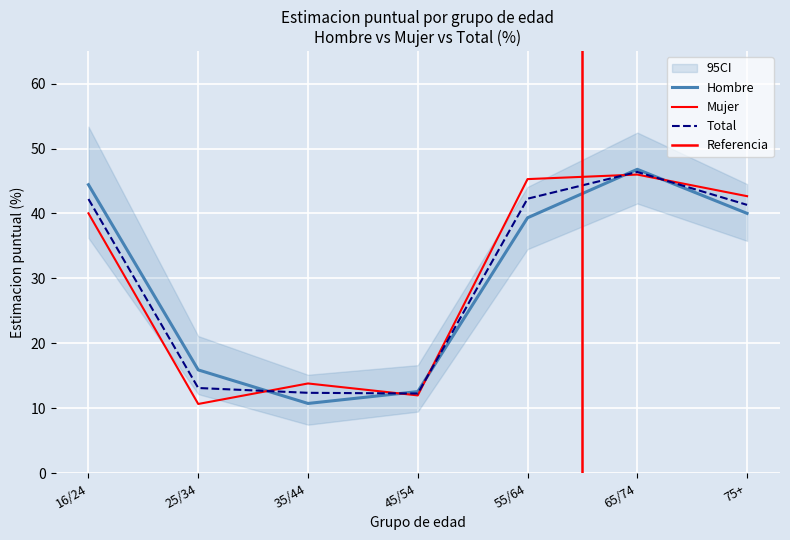

Which series ends up on top after the final intersection of Hombre and Mujer?

Mujer